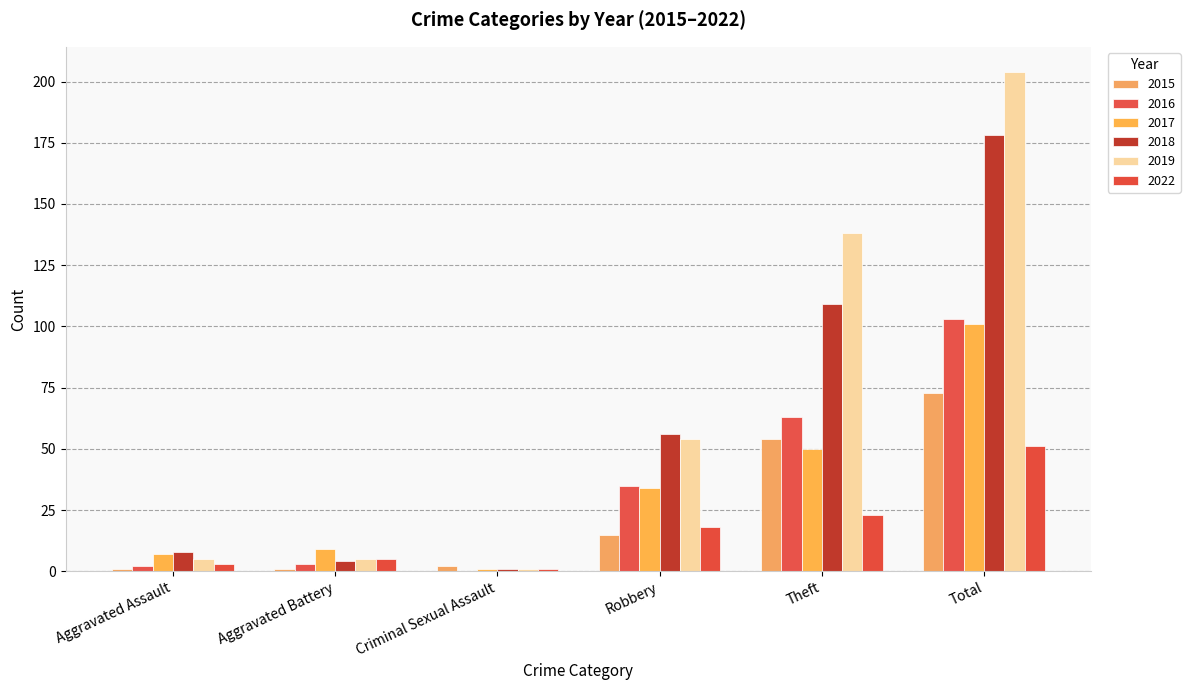

What is the approximate value of 2018 at Theft, to the nearest 10?

110